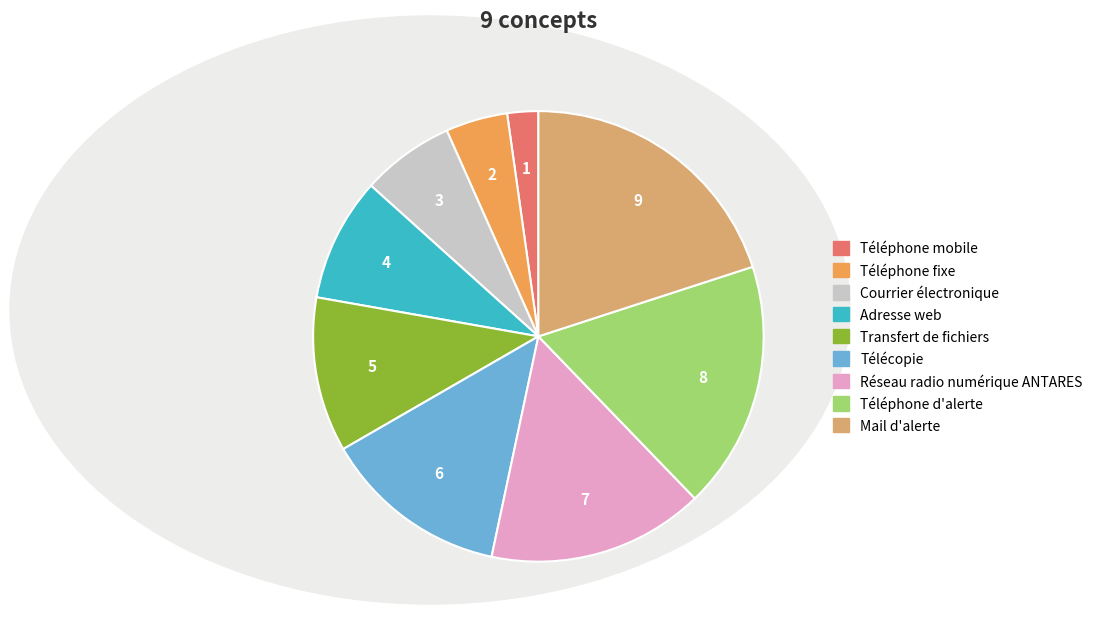

Count the number of slices in the pie.

9